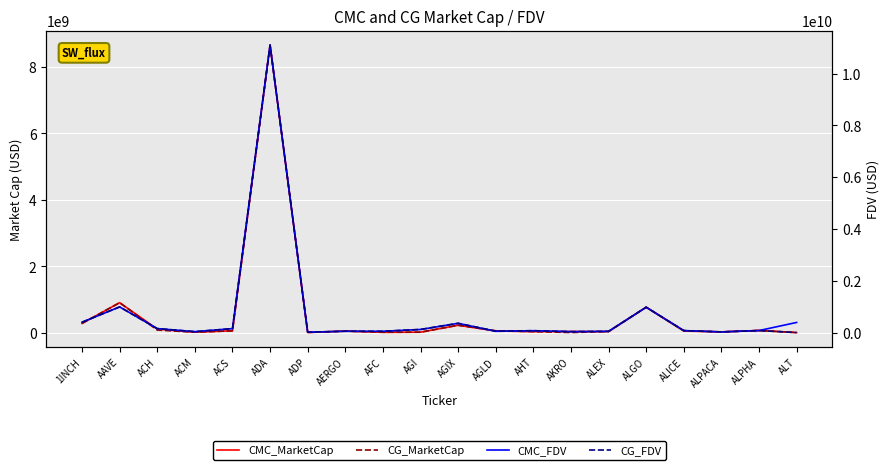

What are all the series names shown in the legend?

CMC_MarketCap, CG_MarketCap, CMC_FDV, CG_FDV